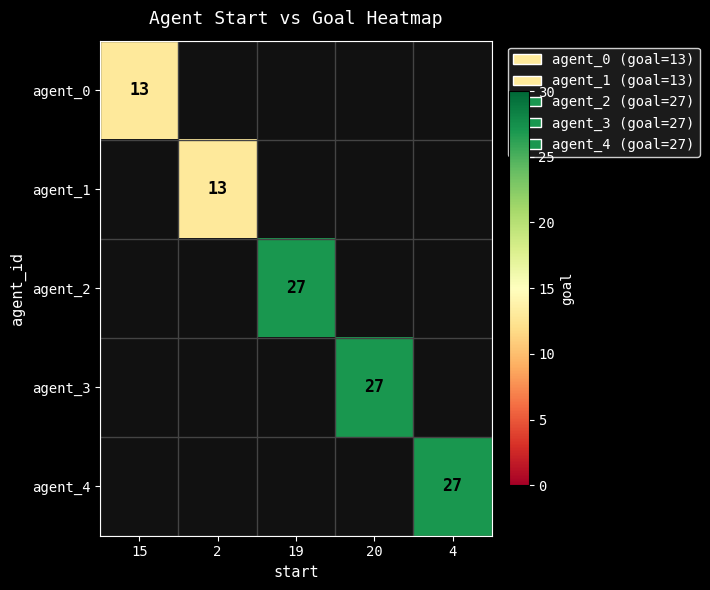

The value of agent_0 at 15 is 18. True or false?

False